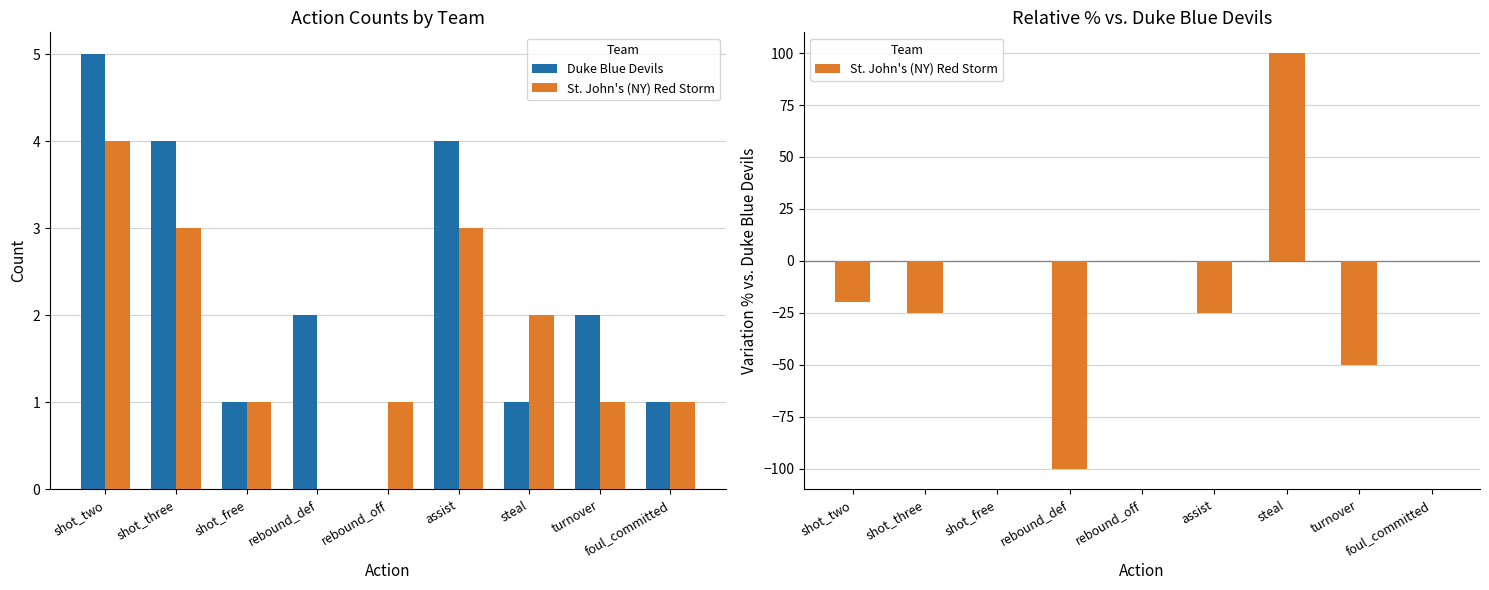

Which category has the lowest value in the Duke Blue Devils series?

rebound_off